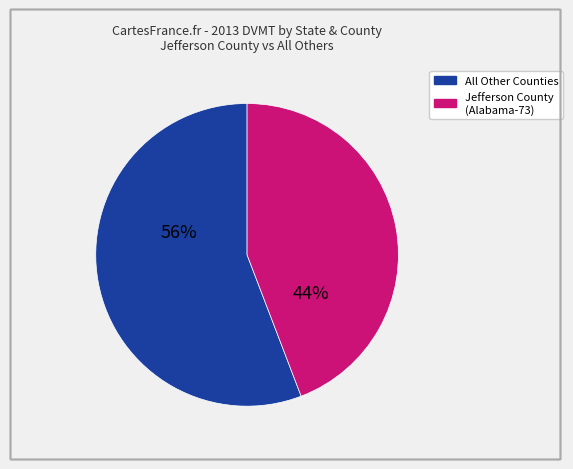

To the nearest percent, what is the average slice percentage?

50%